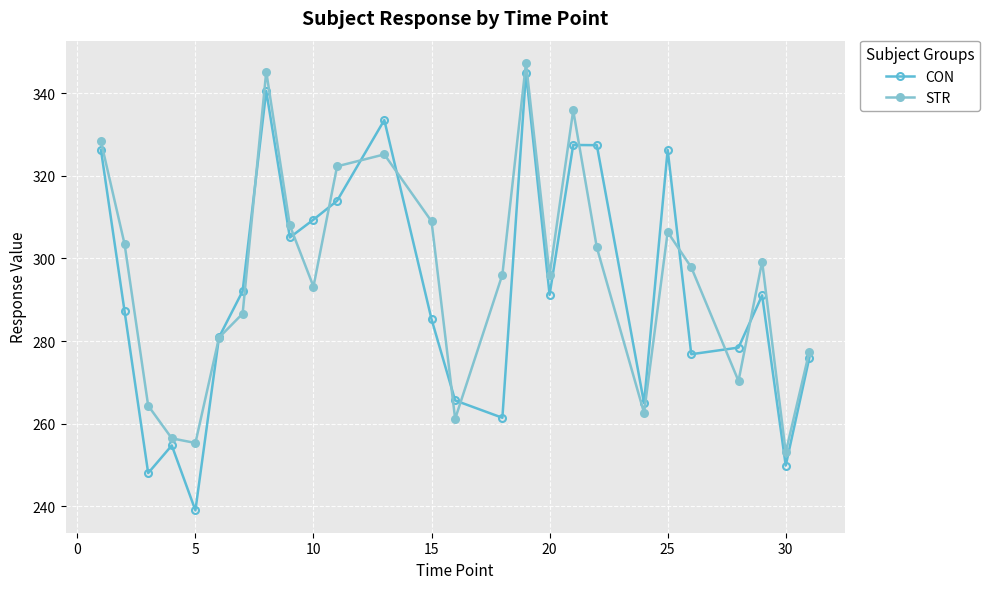

How many data points in STR are above 297?

13